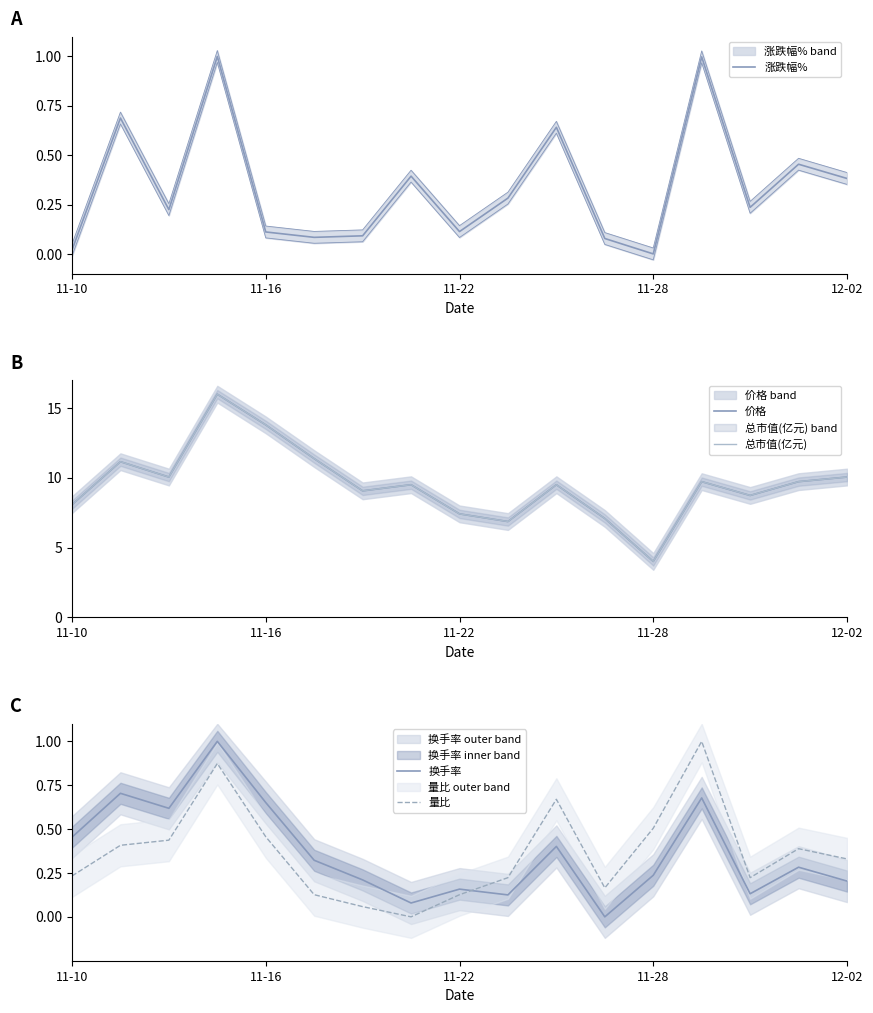

What are all the series names shown in the legend?

涨跌幅%, 价格, 总市值(亿元), 换手率, 量比